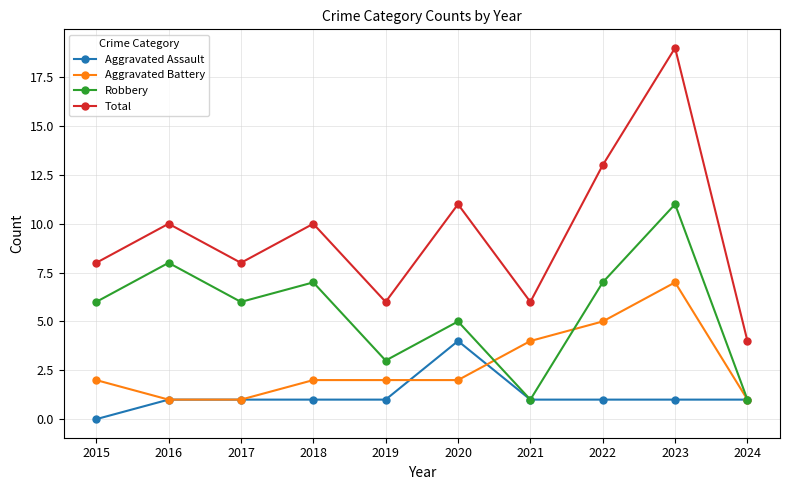

Which series has the widest spread of values?

Total